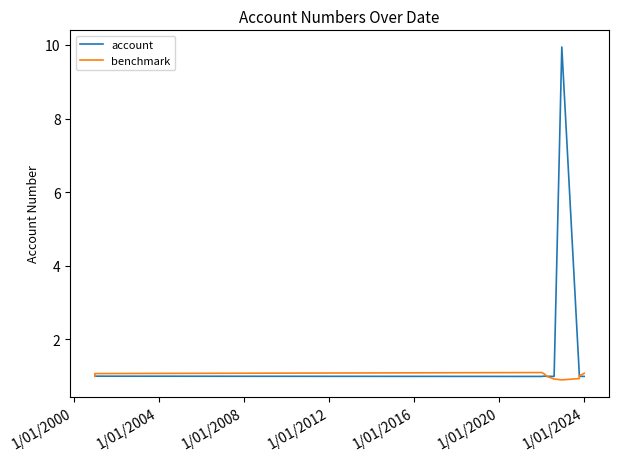

Reading left to right, transcribe all the data shown in this chart.

account: 1.0	1.0	1.0	1.0	1.0	1.0	9.9	1.0	1.0	1.0
benchmark: 1.0	1.1	1.1	1.1	1.0	0.9	0.9	0.9	1.0	1.1